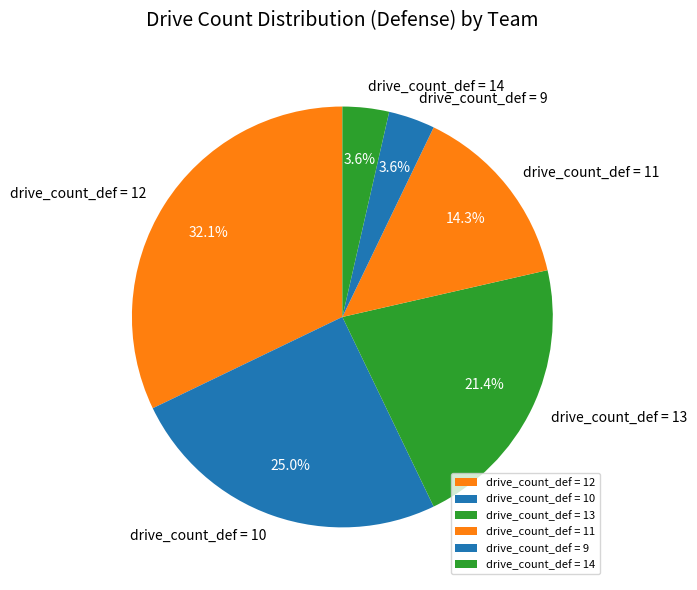

Is there any slice that represents more than half of the pie?

No